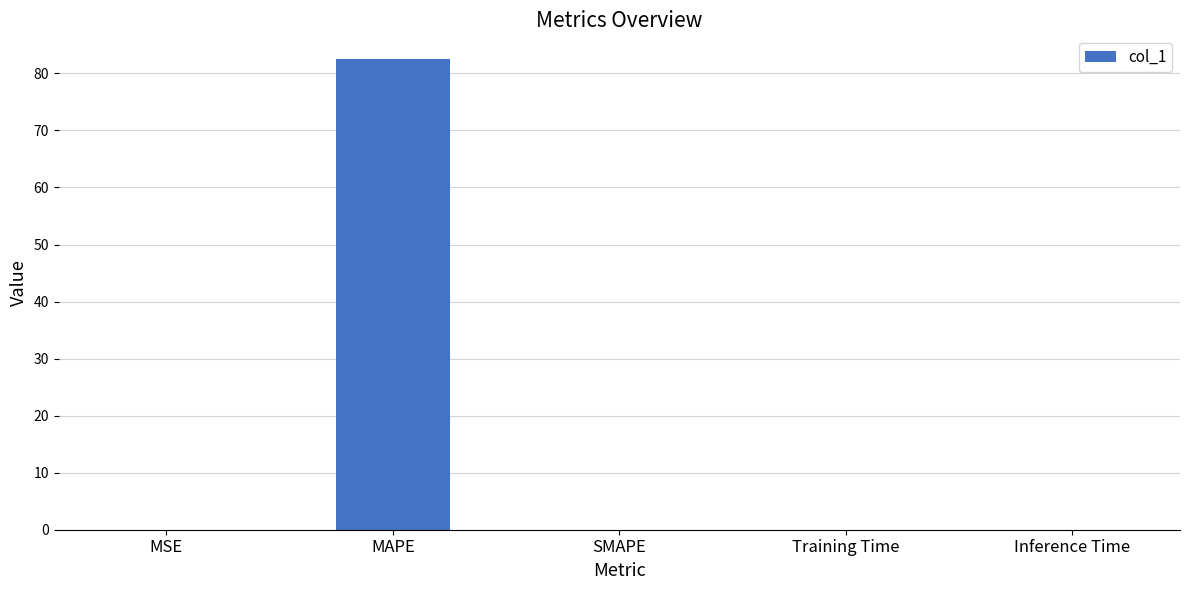

What is the sum of all values?

82.6